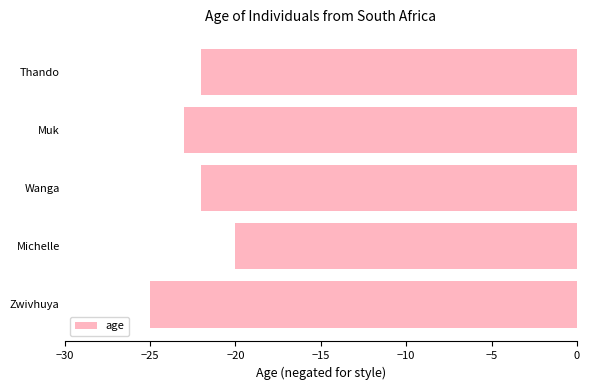

What is the difference between the maximum and minimum values?

5